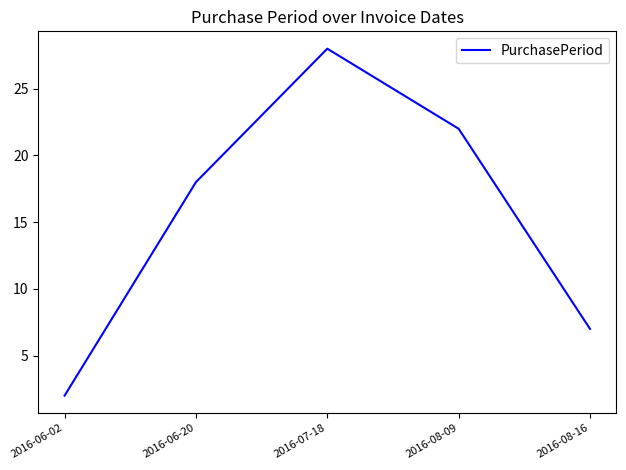

Is it true that the value at 2016-06-20 is 18?

True